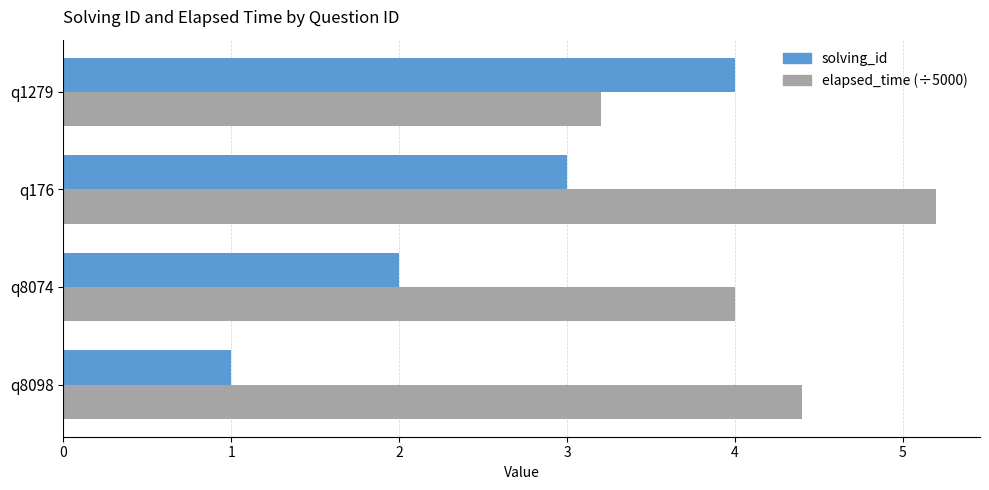

Which series has the largest total across all categories?

elapsed_time (÷5000)